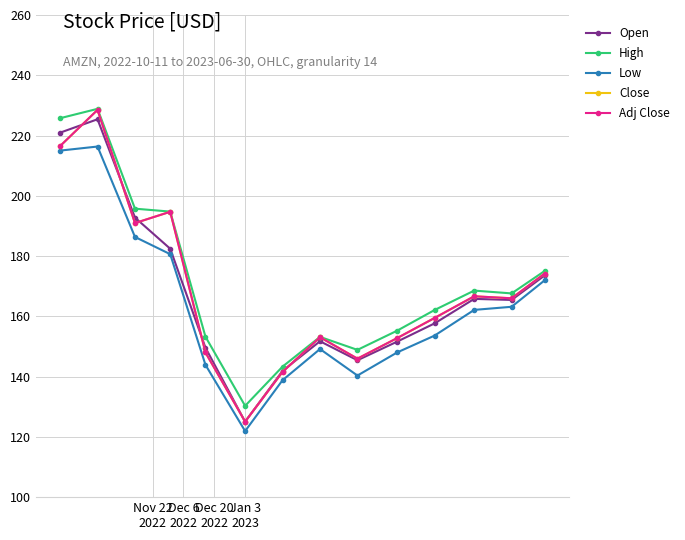

Does the chart have visible grid lines?

Yes